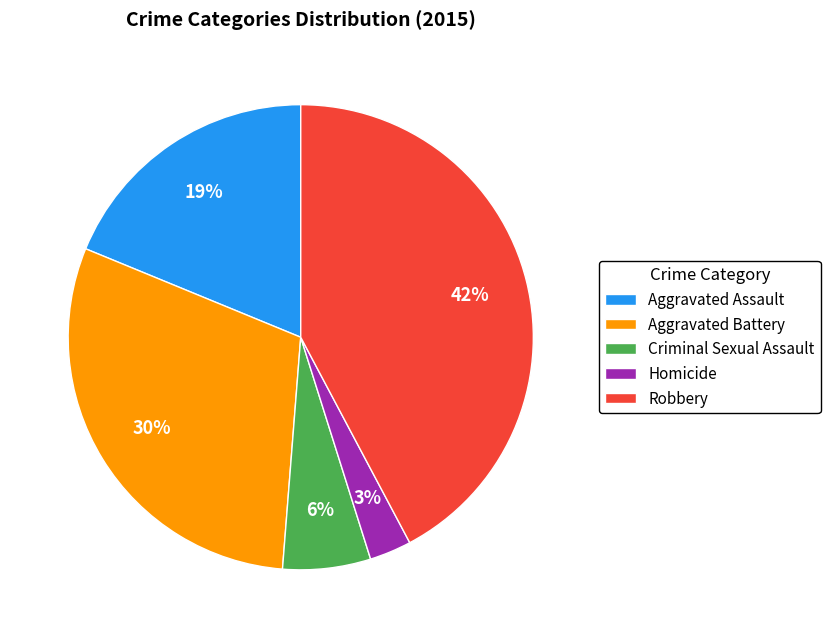

True or false: Criminal Sexual Assault accounts for 1% of the total.

False